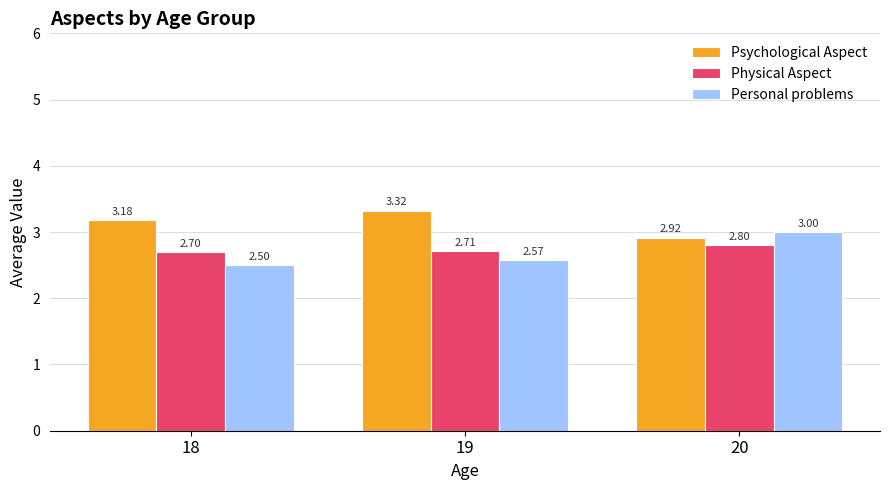

The value of Physical Aspect at 19 is 2.7. True or false?

True